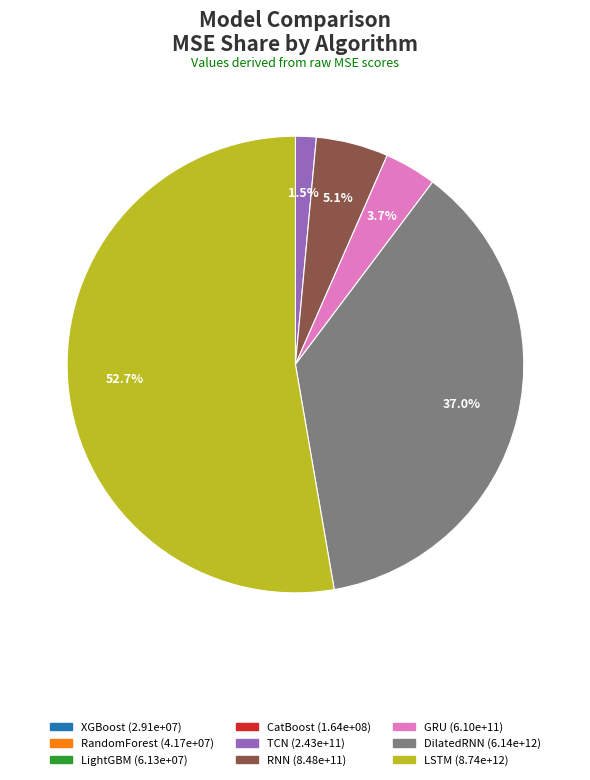

To the nearest percent, what is the average slice percentage?

11%